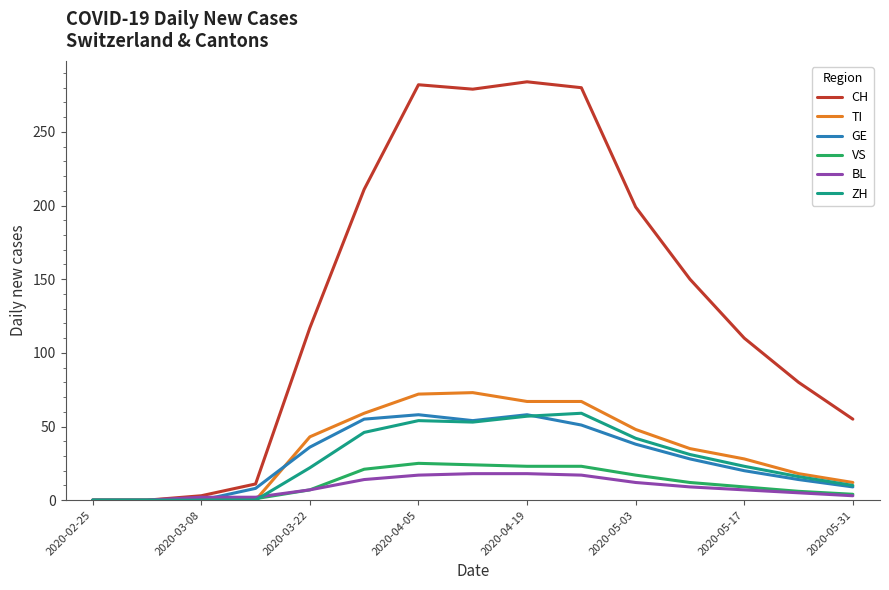

What is the highest value of the TI series?

73